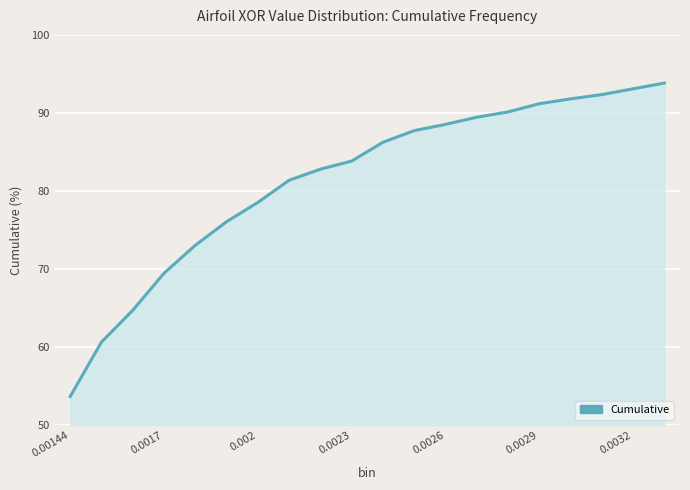

What is the maximum value shown in the chart?

93.8